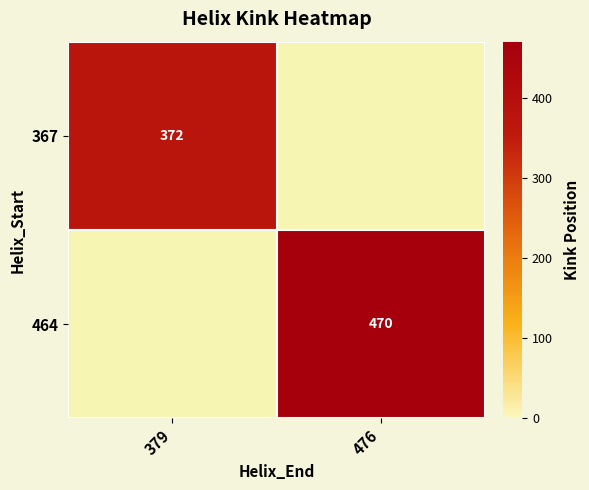

Which label corresponds to the largest value in the chart?

476